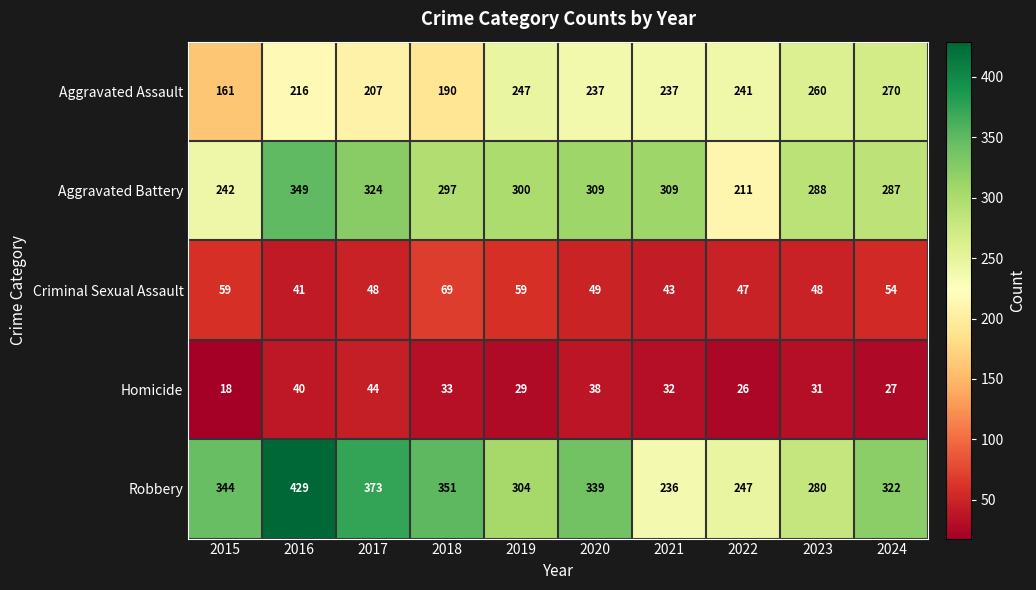

What is the difference between the maximum and second lowest values in the Aggravated Battery series?

107